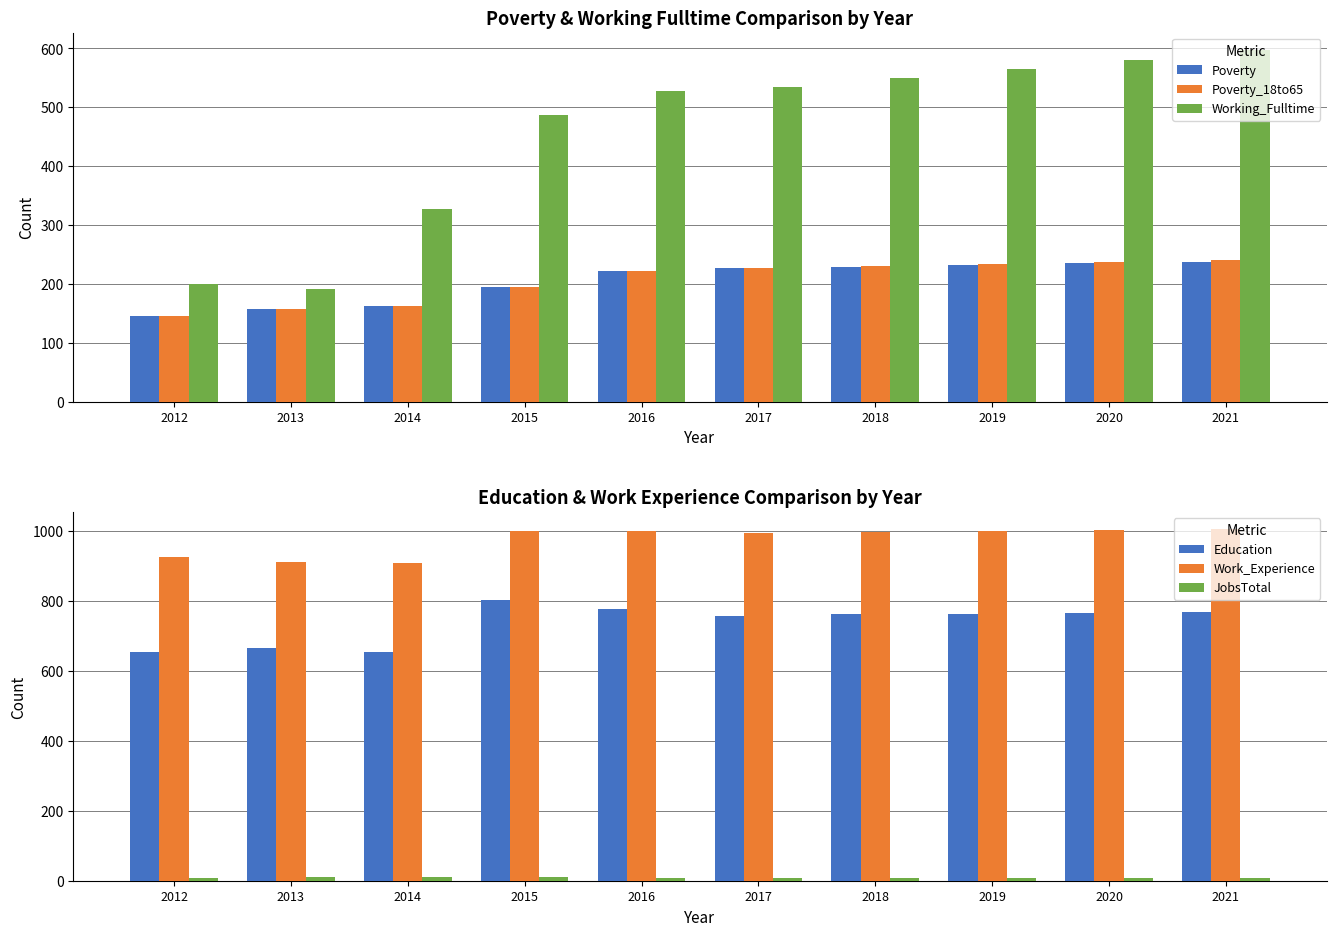

Reading right to left, extract all data points from this chart.

Poverty: 237	235	232	229	227	222	195	163	157	145
Poverty_18to65: 241	237	234	230	227	222	195	163	157	145
Working_Fulltime: 597	581	565	549	534	527	487	327	192	200
Education: 768	766	764	762	757	777	804	654	666	654
Work_Experience: 1005	1003	1001	998	996	1000	1000	909	912	927
JobsTotal: 9	9	9	9	9	9	10	10	11	9